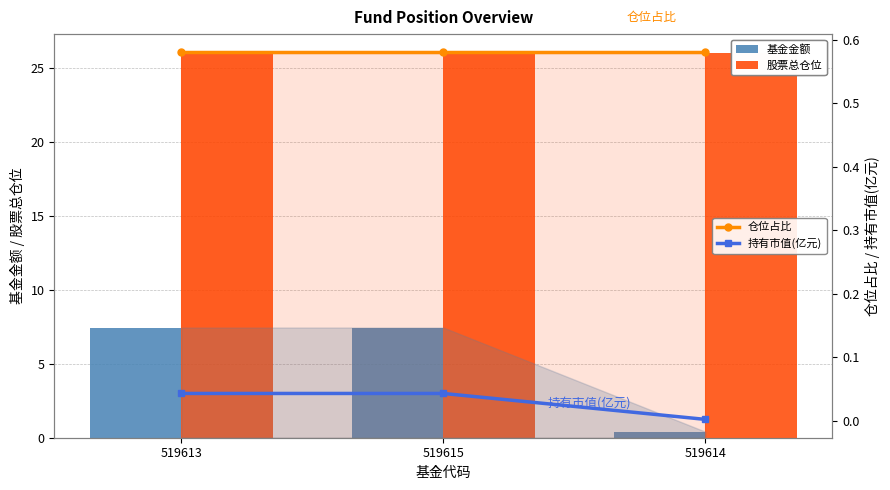

Read the 仓位占比 value at 519615.

0.6